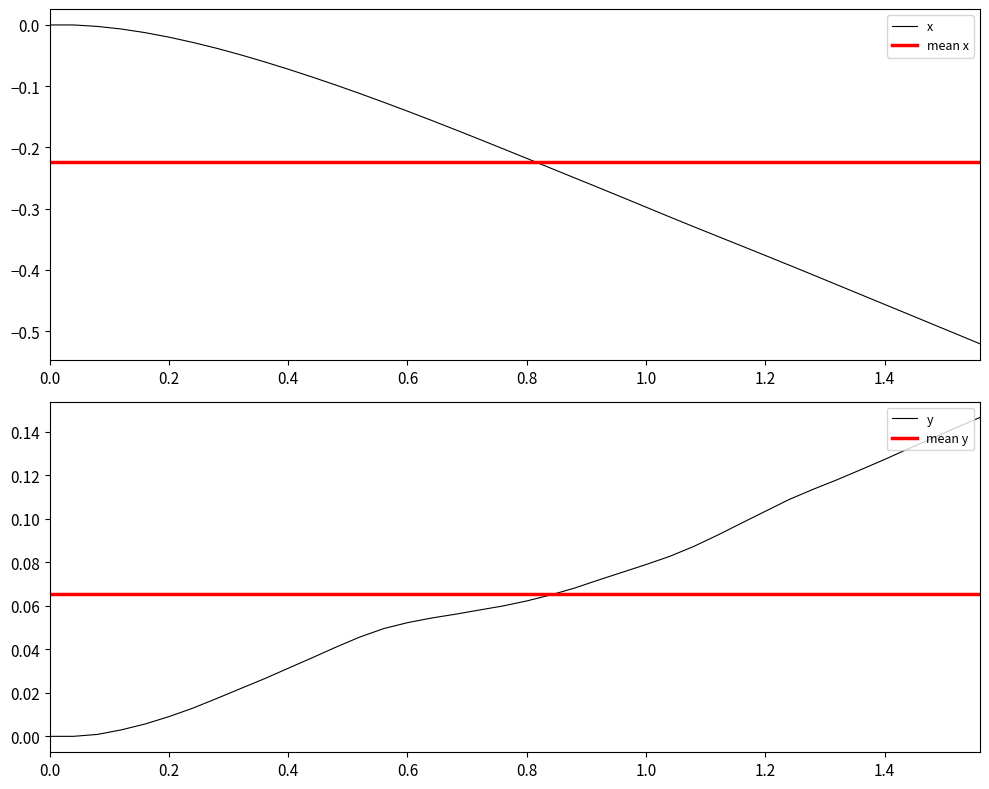

The x series shows -0.1 at 0.8. True or false?

False